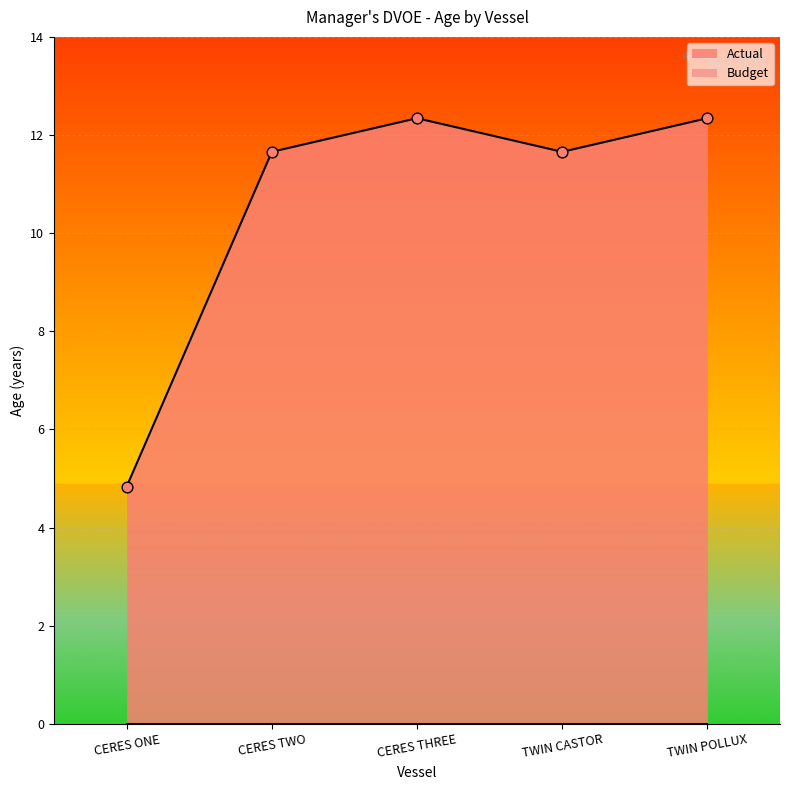

What is the change in value from CERES ONE to TWIN POLLUX?

+7.5